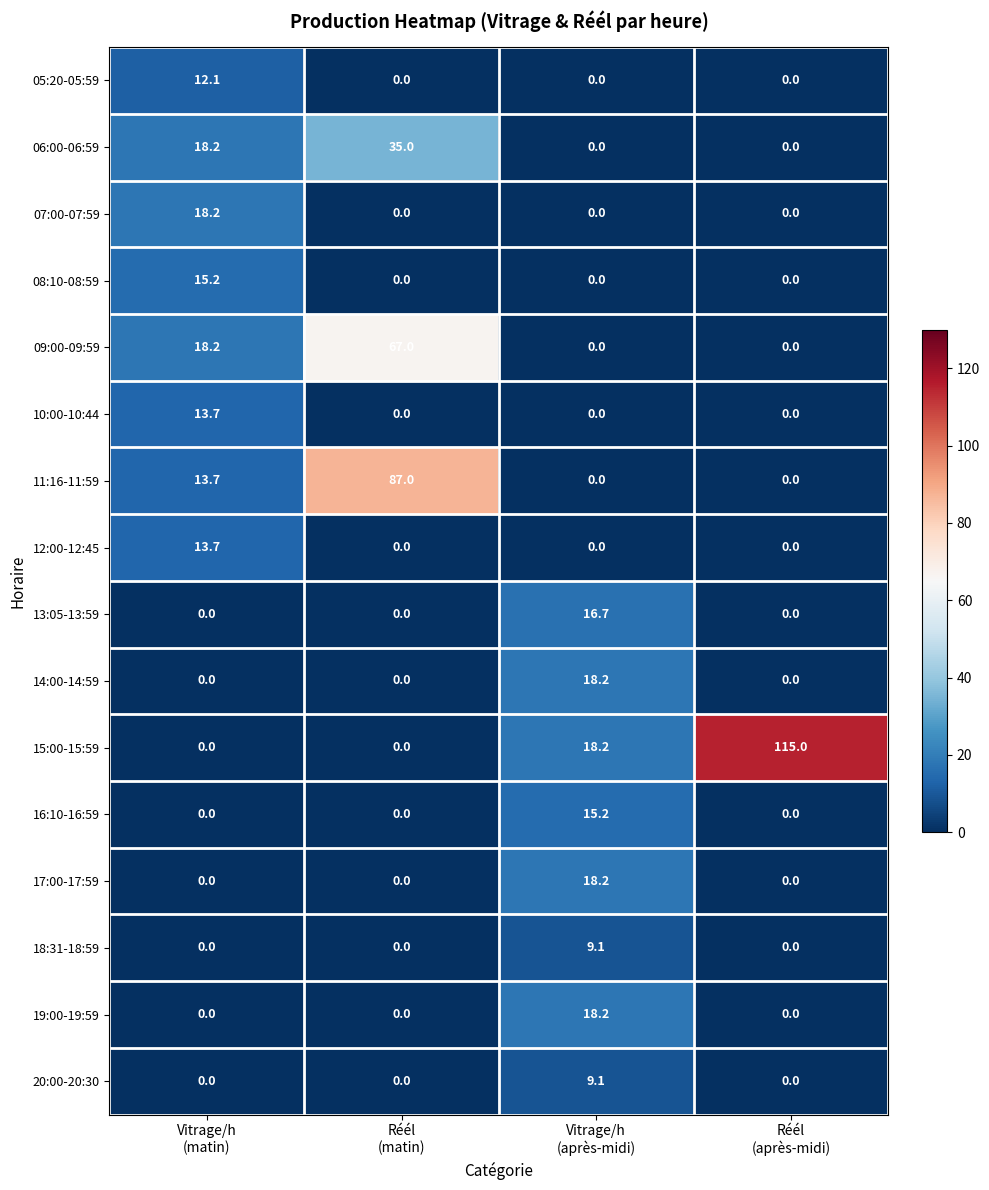

Which series has the largest total across all categories?

15:00-15:59